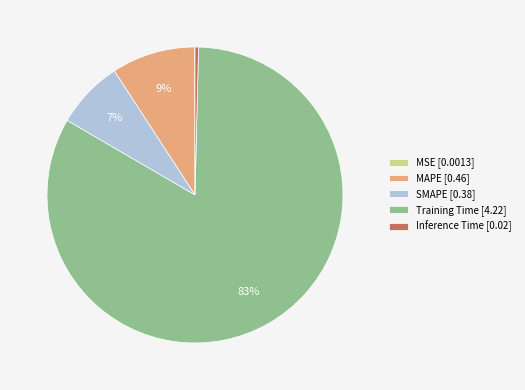

What percentage is the SMAPE [0.38] slice, to the nearest percent?

7%